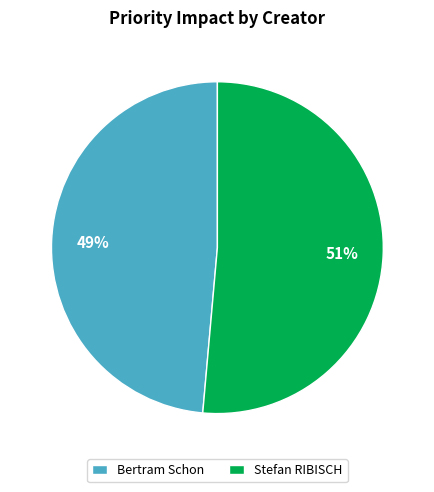

Does Stefan RIBISCH represent more than half of the total?

Yes